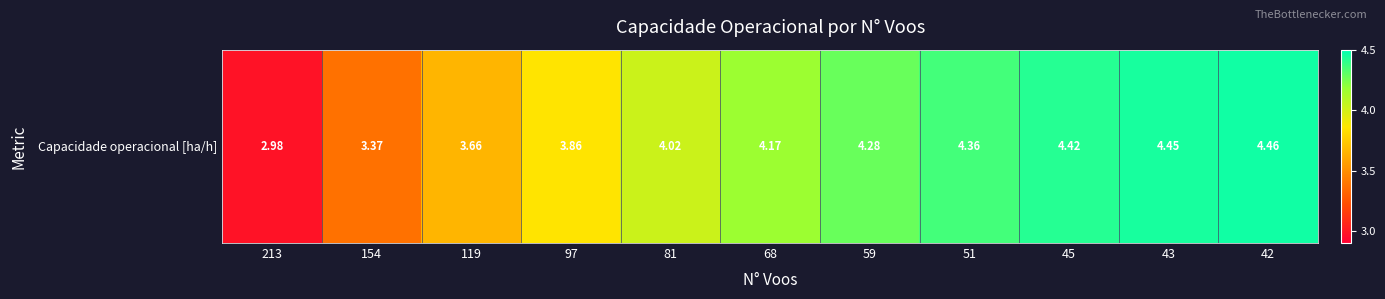

How many values exceed 4?

7